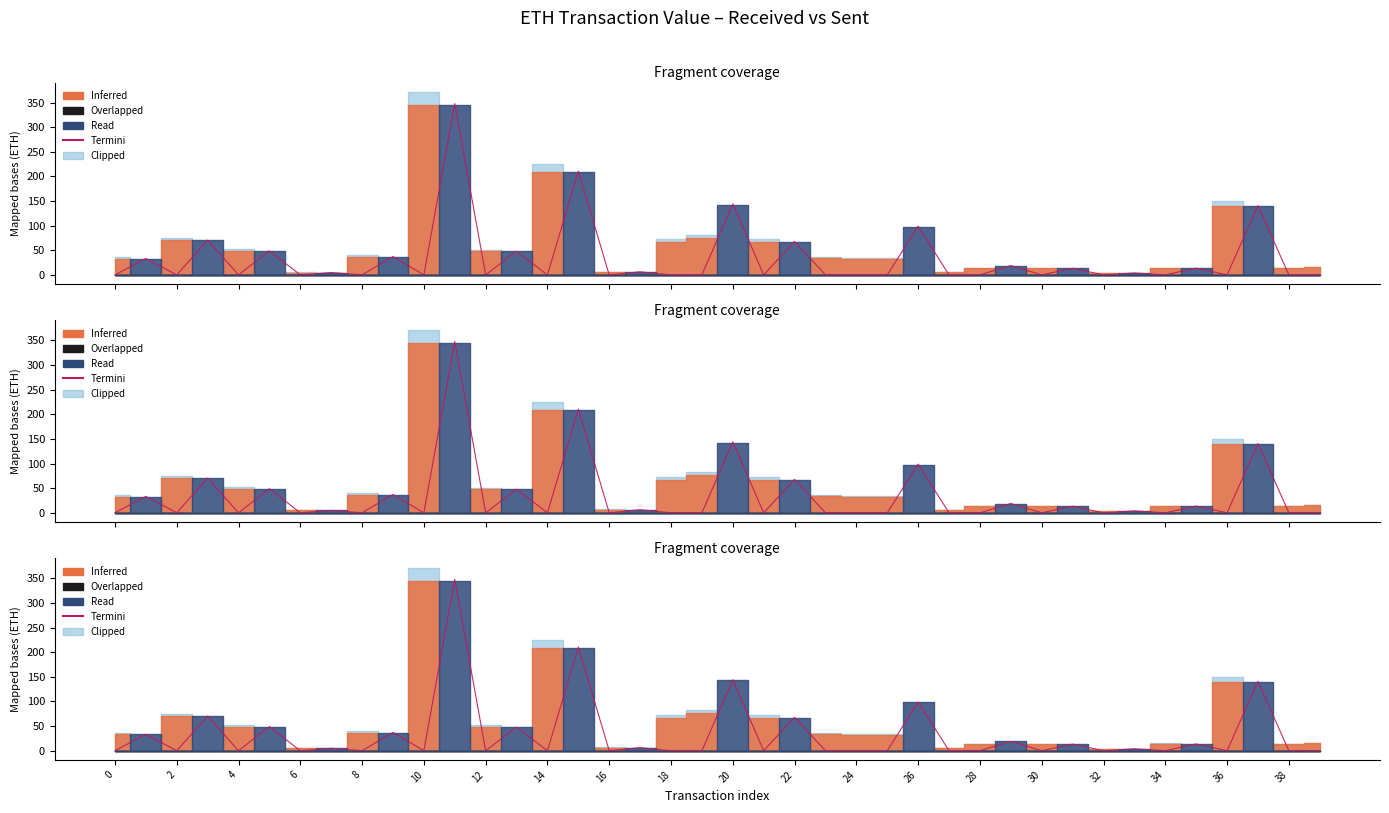

True or false: the data shows 80.5 at 37.

False